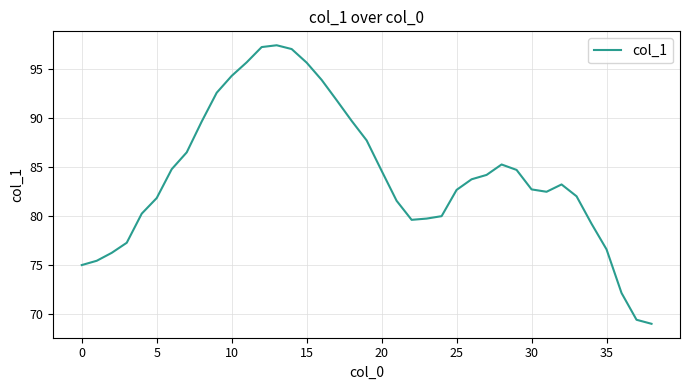

What is the maximum value shown in the chart?

97.4